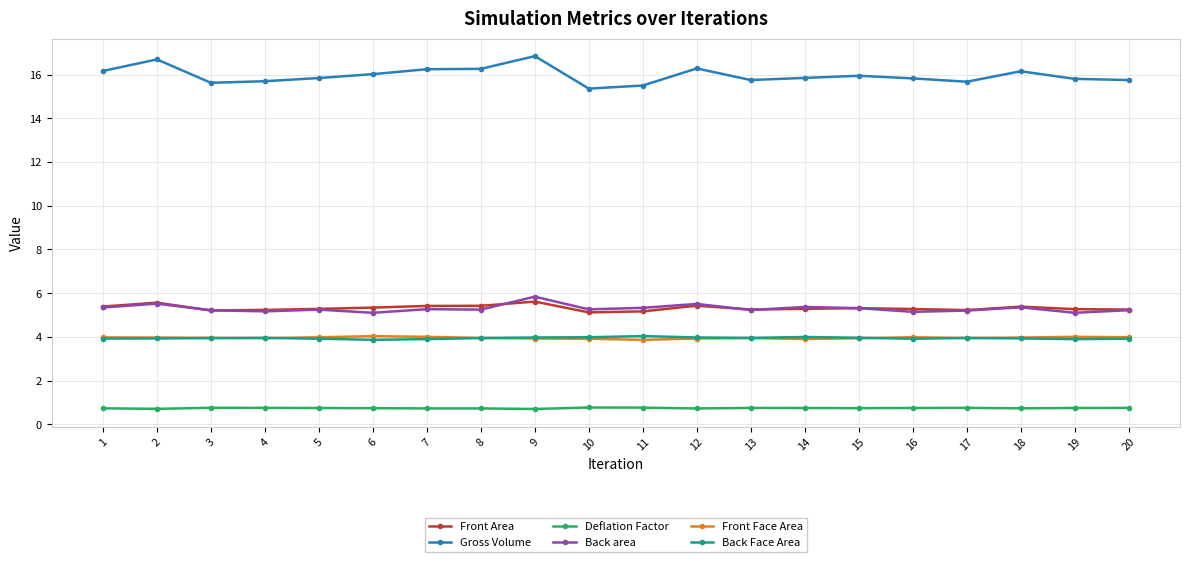

What is the value of the Front Area point at the 4th from the left?

5.2